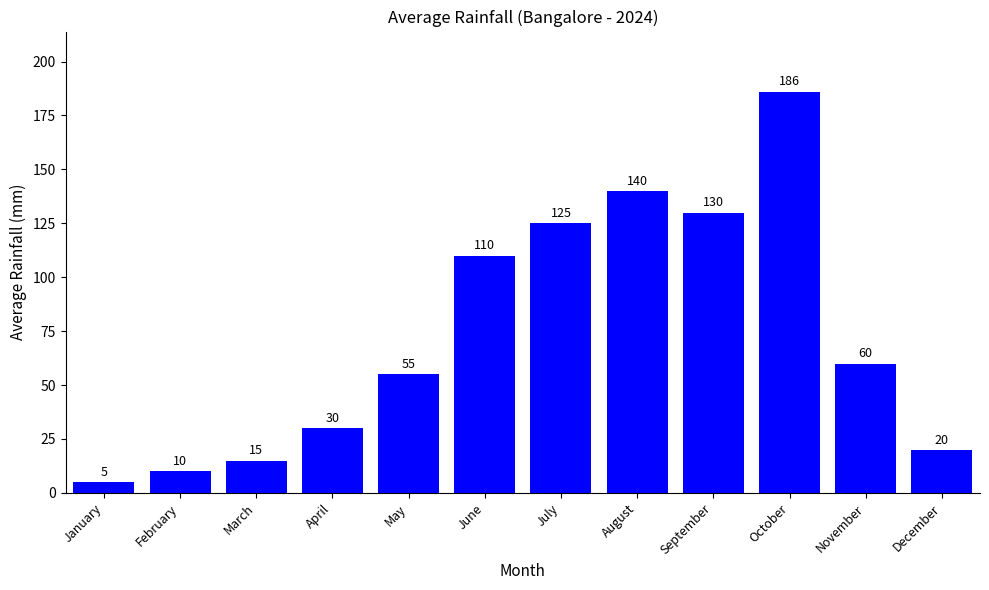

The chart shows a value of 17 at February. True or false?

False